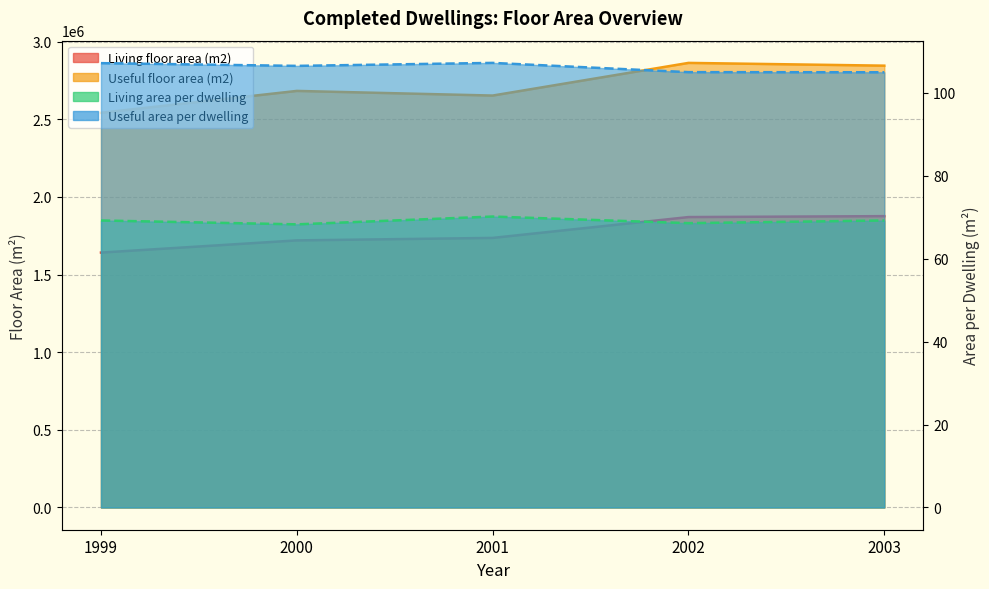

Which series changed the most between 2000 and 2003?

Useful floor area (m2)